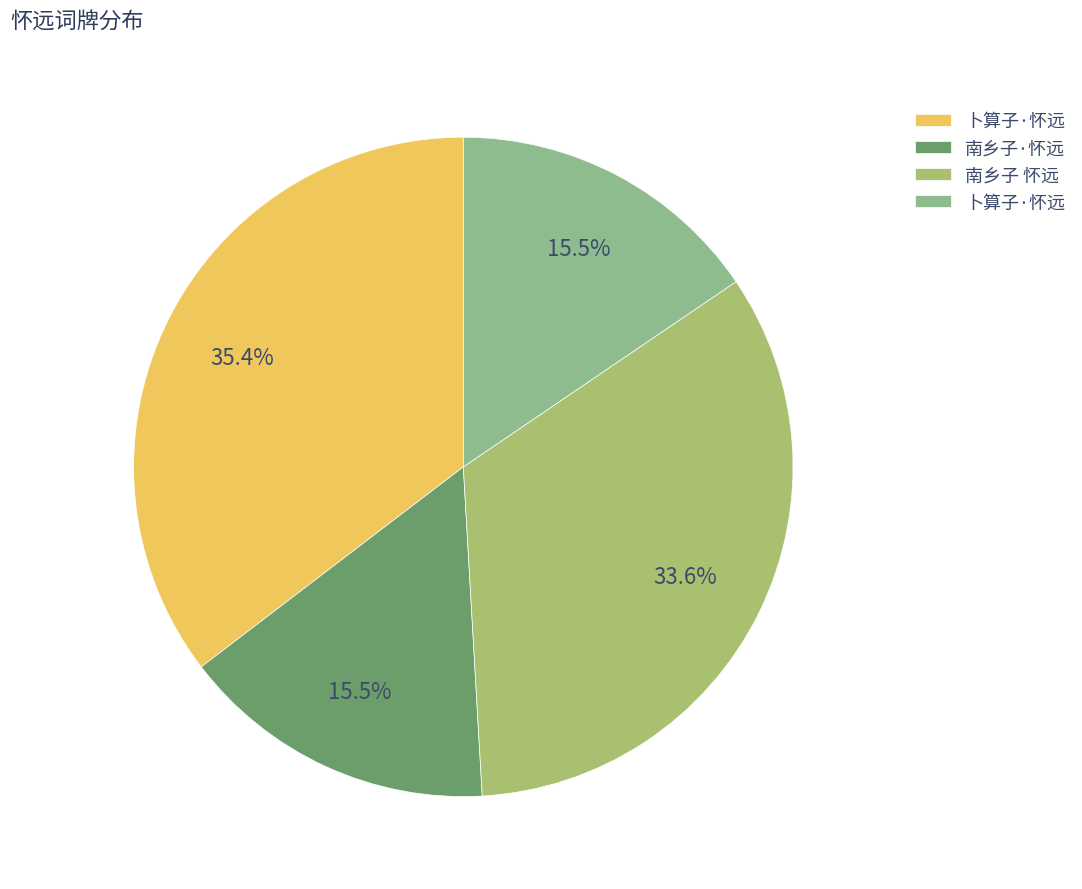

How many segments does this pie chart have?

4